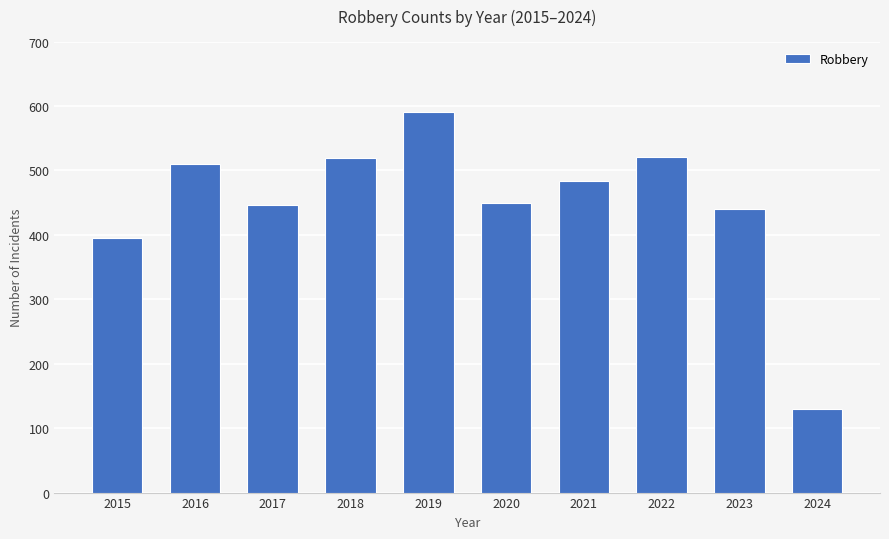

What is the difference between the values at 2023 and 2017?

6